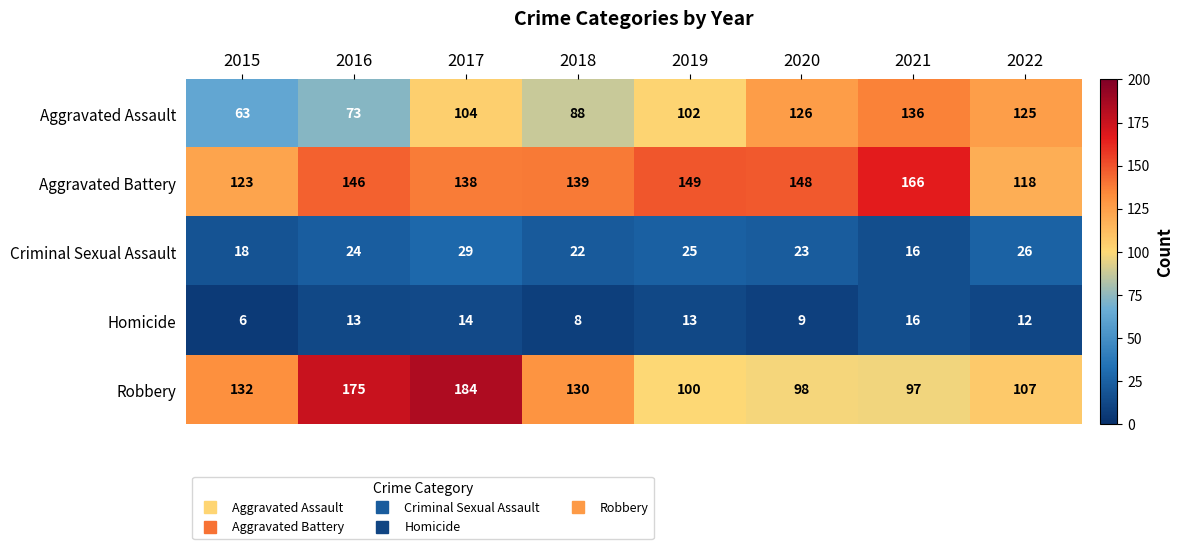

At which label is Aggravated Assault closest to 99?

2019